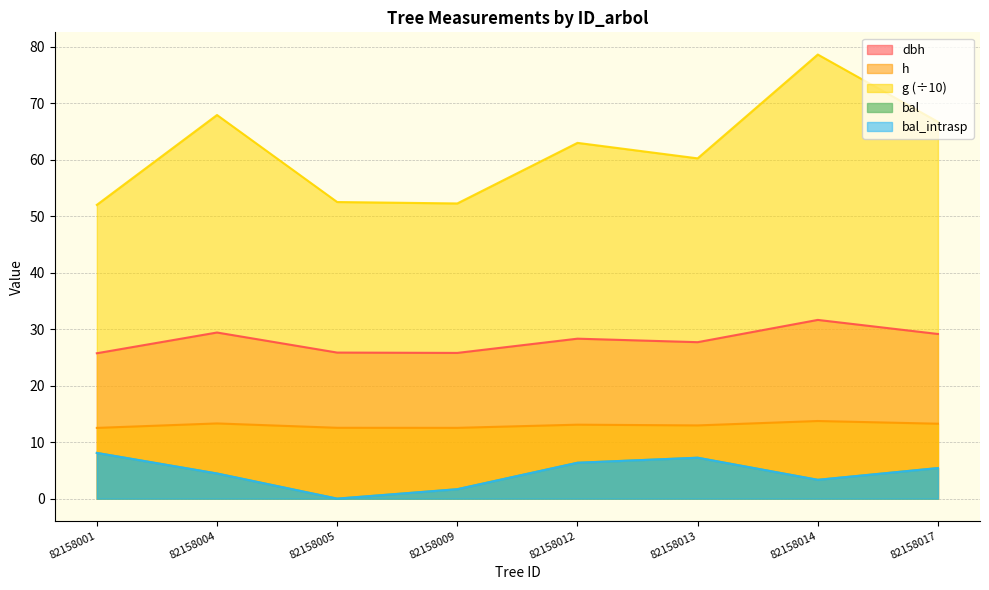

Reading left to right, list all the values displayed in this chart.

dbh: 82158001=25.7	82158004=29.4	82158005=25.9	82158009=25.8	82158012=28.3	82158013=27.7	82158014=31.6	82158017=29.1
h: 82158001=12.5	82158004=13.3	82158005=12.5	82158009=12.5	82158012=13.1	82158013=13.0	82158014=13.7	82158017=13.3
g: 82158001=52.0	82158004=67.9	82158005=52.5	82158009=52.2	82158012=63.0	82158013=60.2	82158014=78.6	82158017=66.7
bal: 82158001=8.1	82158004=4.5	82158005=0.0	82158009=1.7	82158012=6.3	82158013=7.2	82158014=3.3	82158017=5.4
bal_intrasp: 82158001=8.1	82158004=4.5	82158005=0.0	82158009=1.7	82158012=6.3	82158013=7.2	82158014=3.3	82158017=5.4